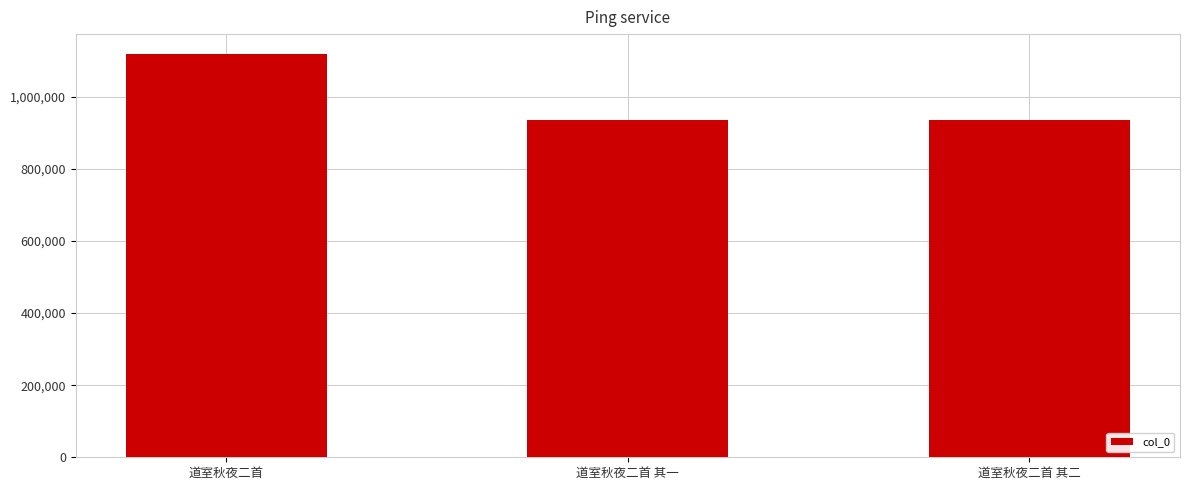

True or false: the data shows 934444 at 道室秋夜二首 其一.

True